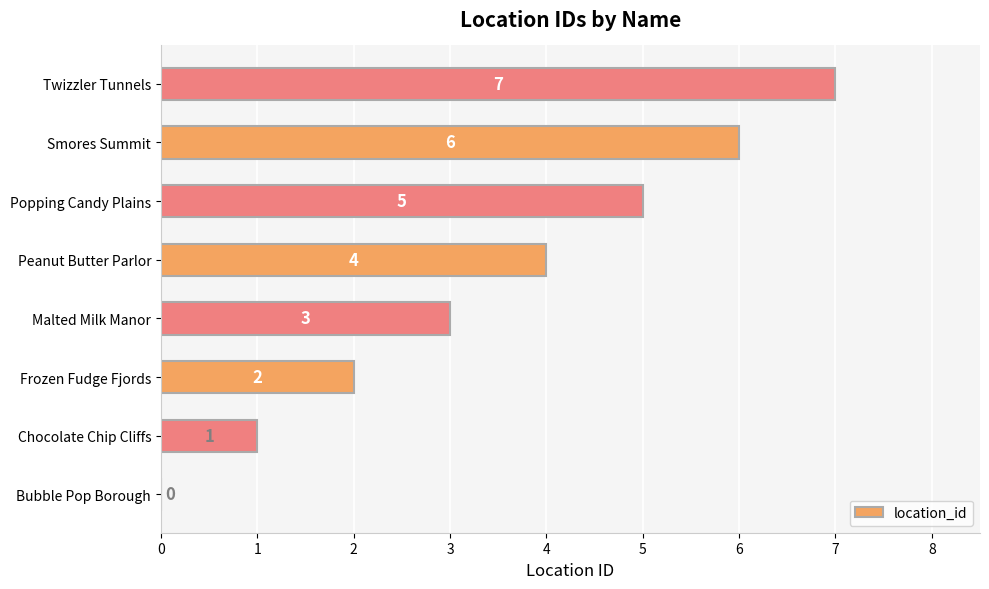

What is the average value?

4